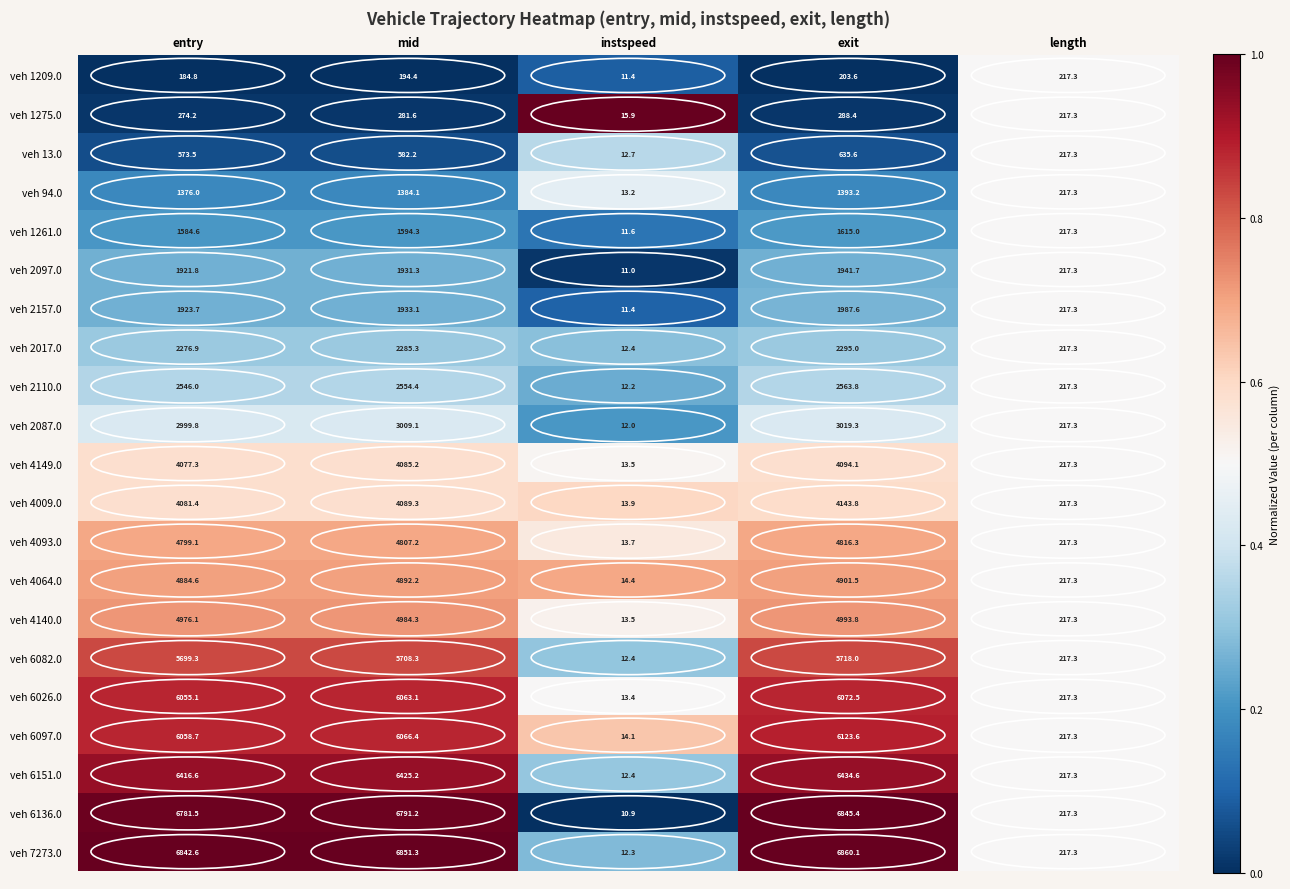

How many series are shown in this chart?

21